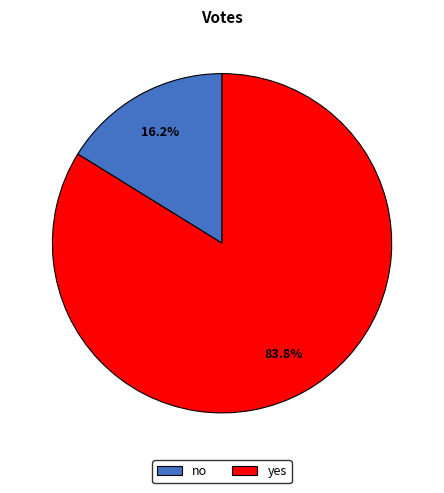

Between yes and no, which is larger?

yes